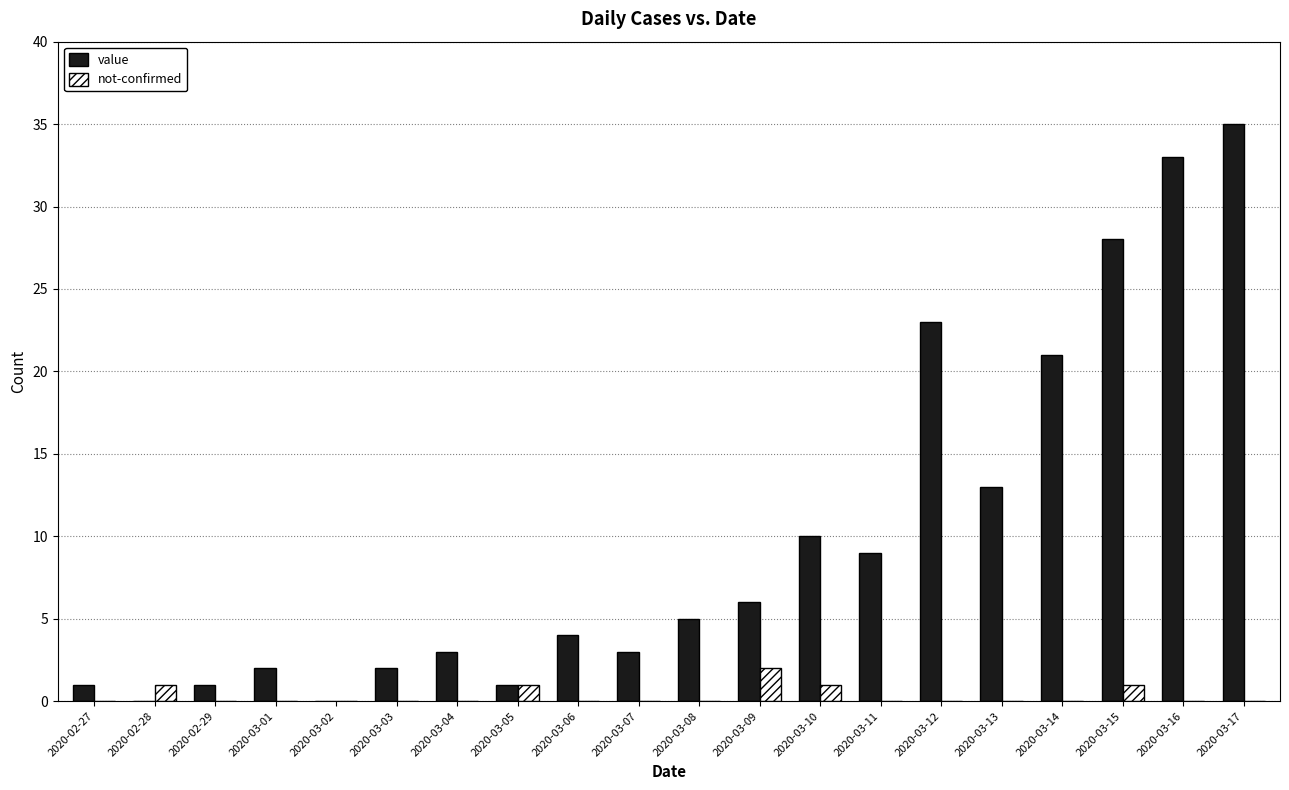

At which category is the sum across all series the highest?

2020-03-17